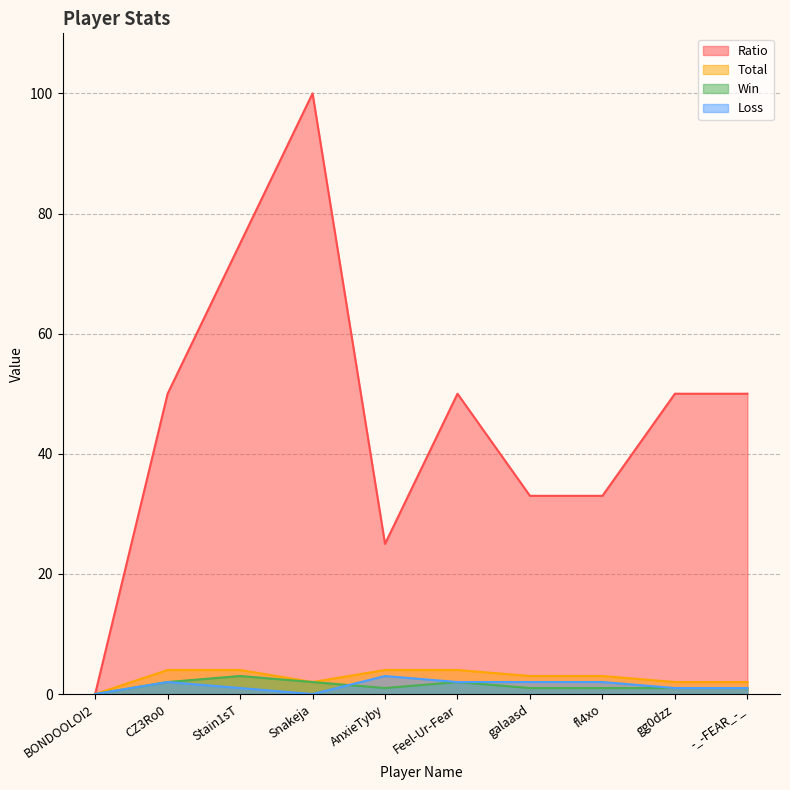

The value of Loss at fl4xo is 1. True or false?

False